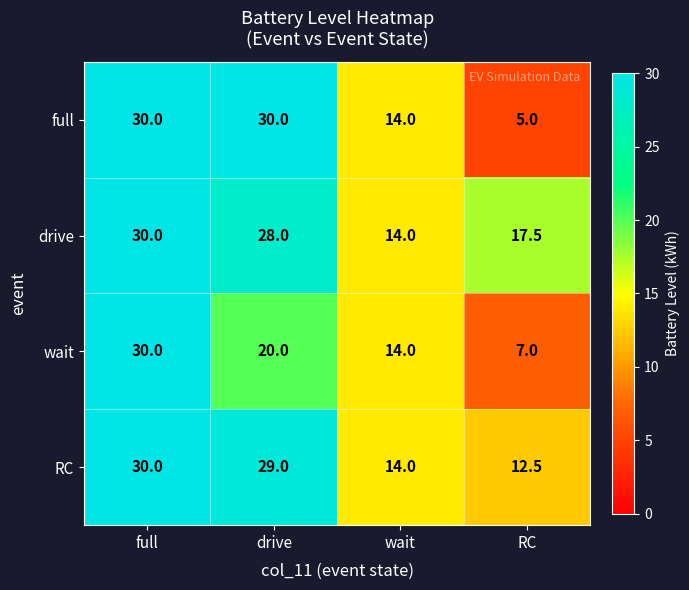

What is the difference between the highest and lowest values at RC?

12.5